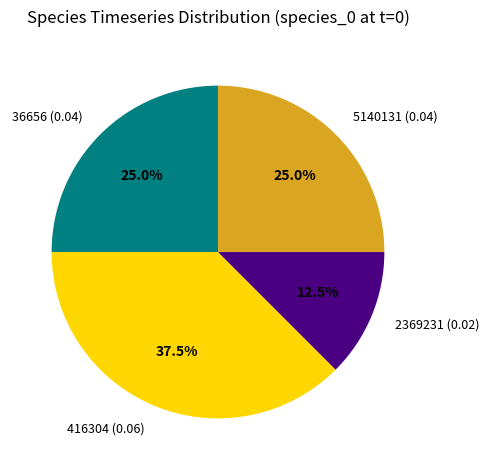

Does 36656 (0.04) represent more than half of the total?

No